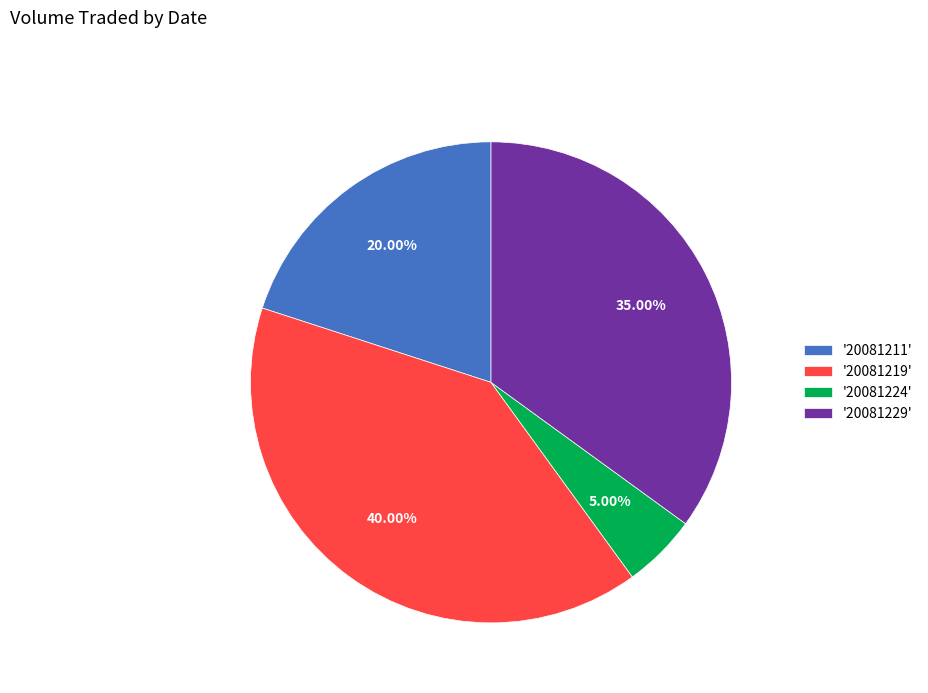

Do '20081224' and '20081229' together represent more than half of the pie?

No